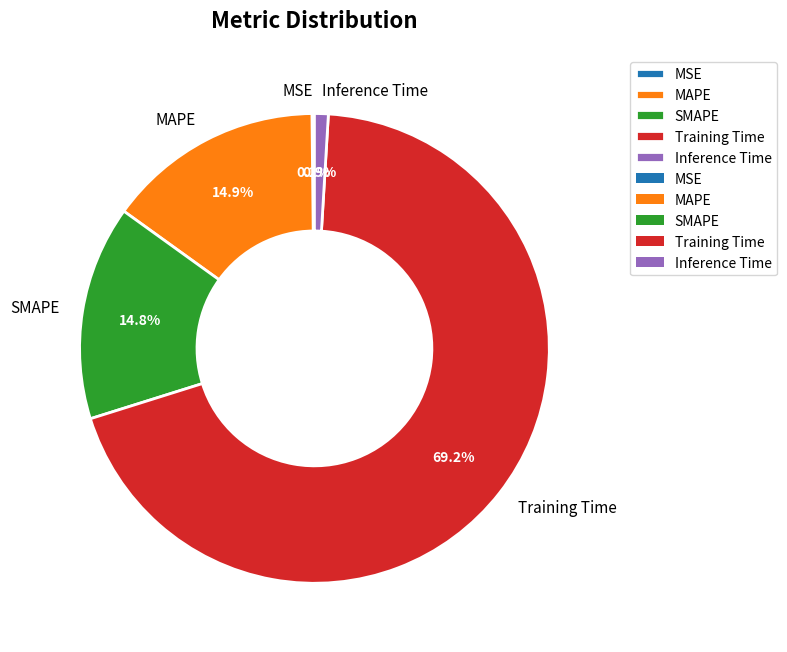

Is the sum of Training Time and MAPE greater than half?

Yes